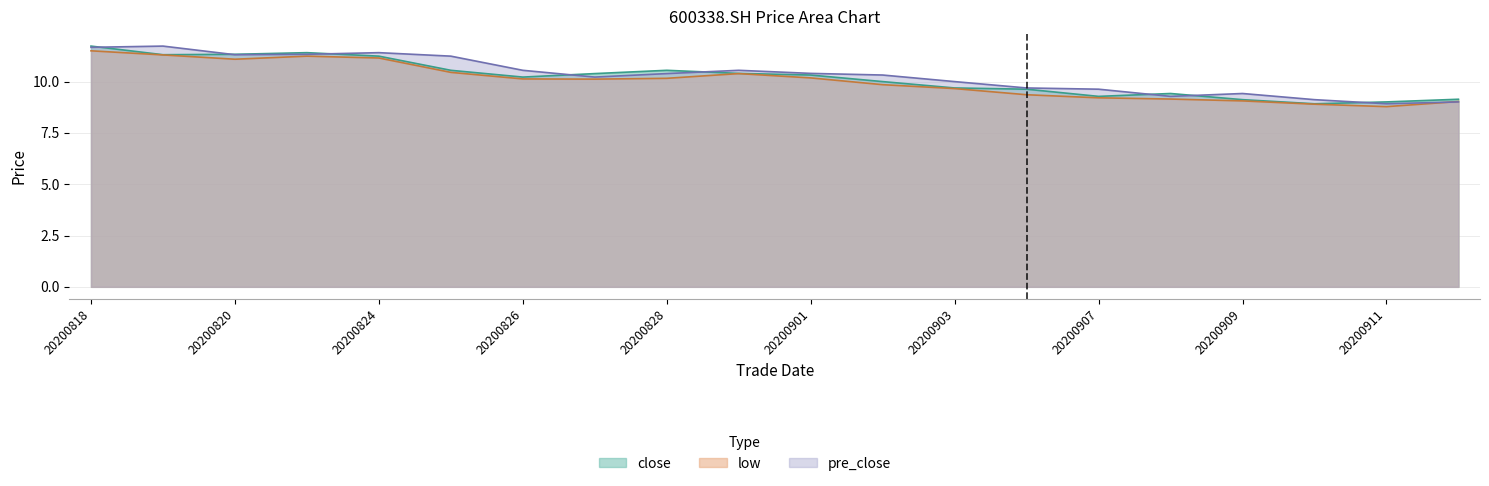

What is the sum of the low values at 20200825 and 20200828?

20.6